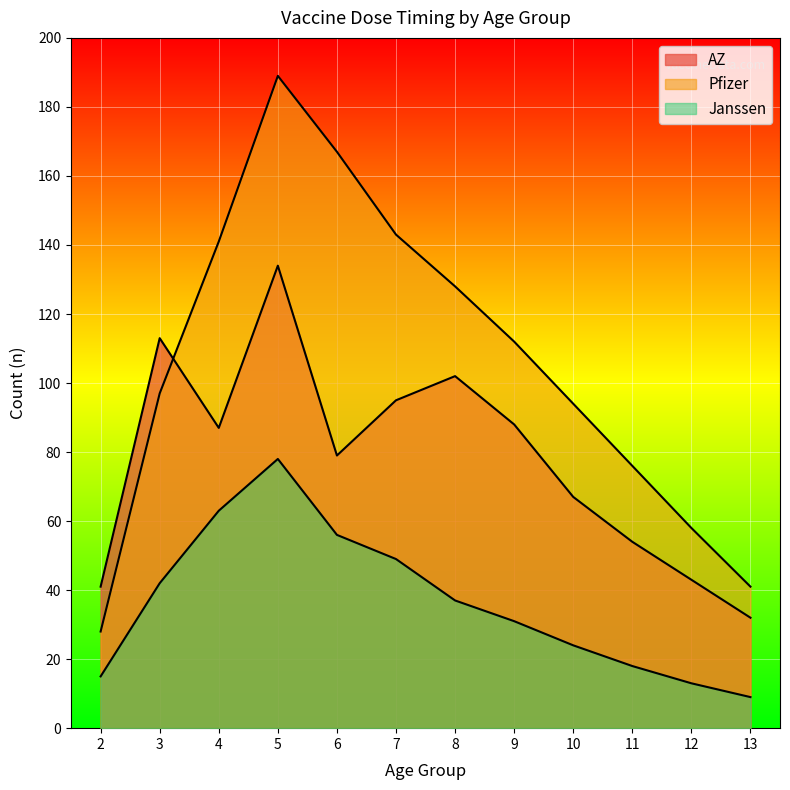

Rank the series at 5 from lowest to highest value.

Janssen, Pfizer, AZ